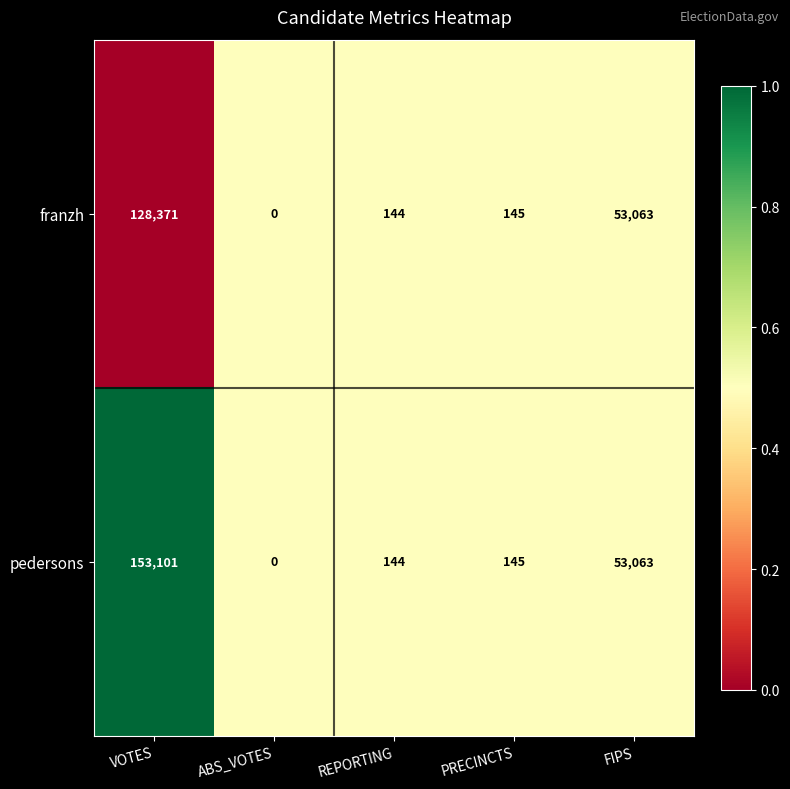

What is the difference between the franzh values at ABS_VOTES and FIPS?

53063